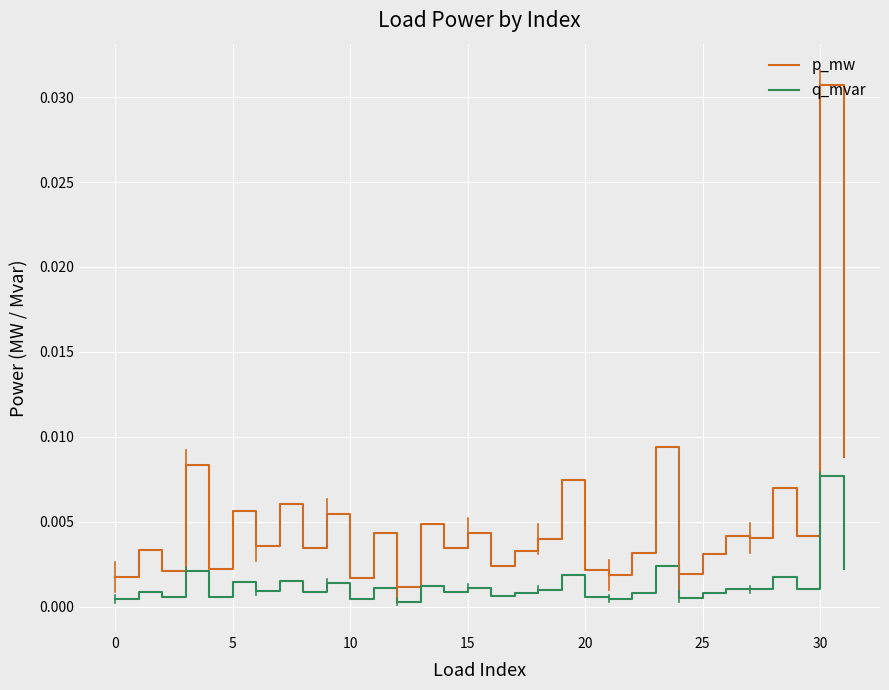

Which series has the largest total across all categories?

p_mw